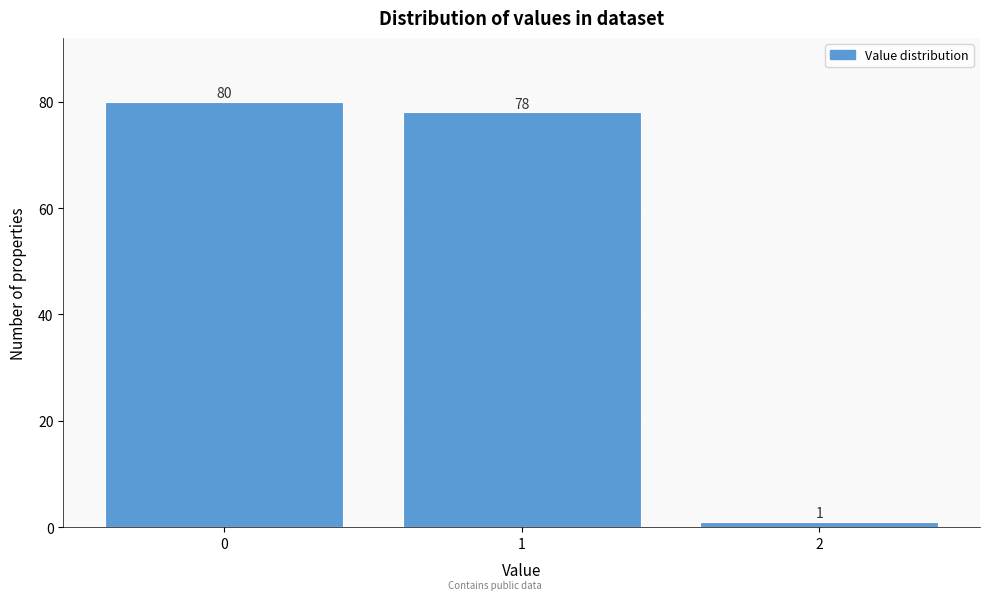

Over which range of the x-axis is the bar tallest?

-0.5 to 0.5